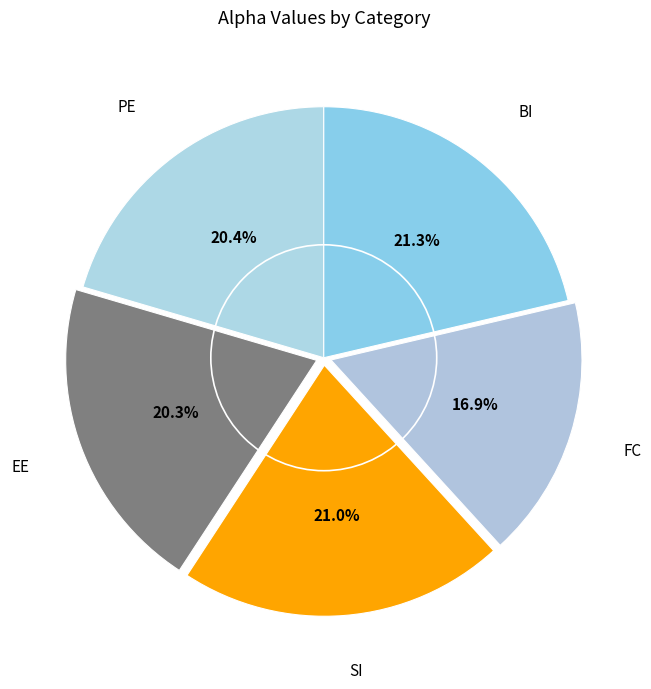

Between FC and SI, which is larger?

SI